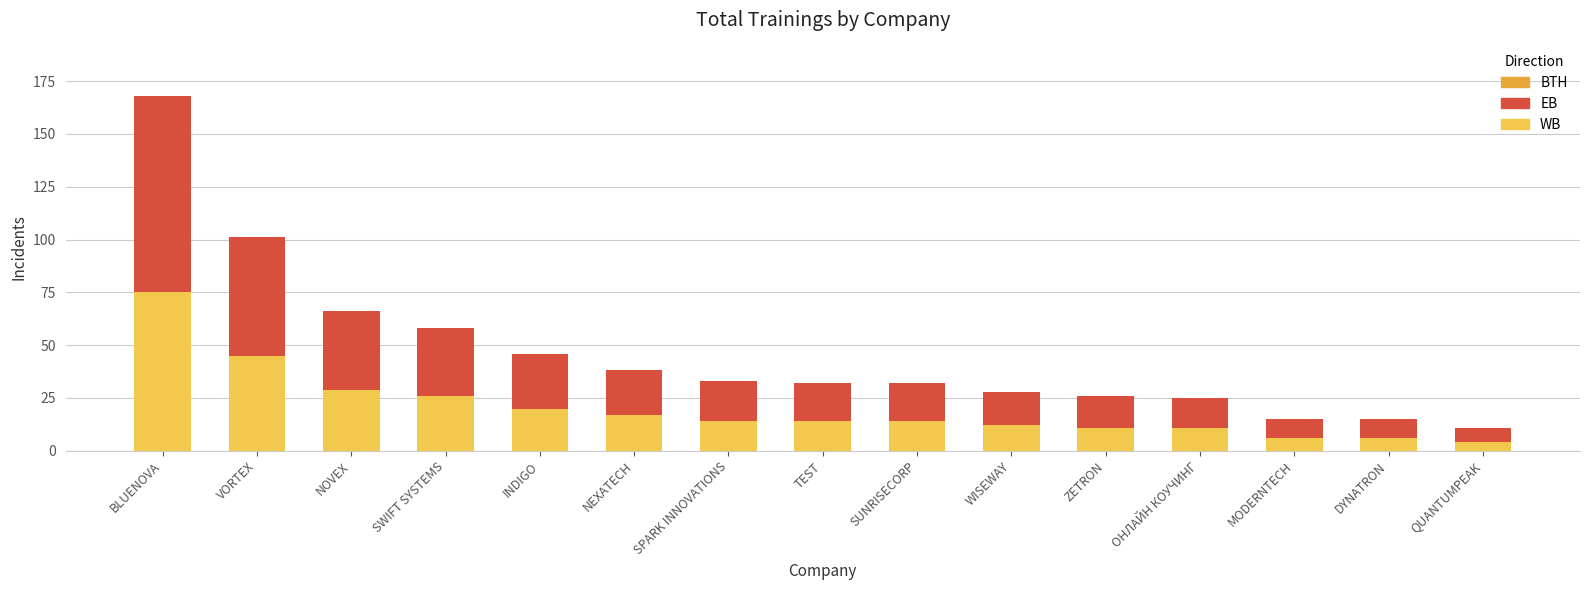

At which category is the sum across all series the highest?

BLUENOVA